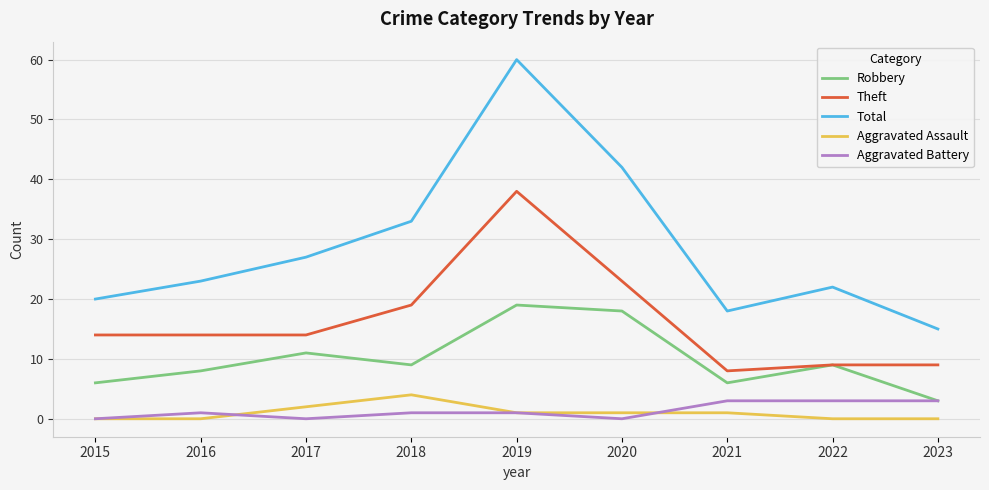

What is the sum of all Theft values?

148